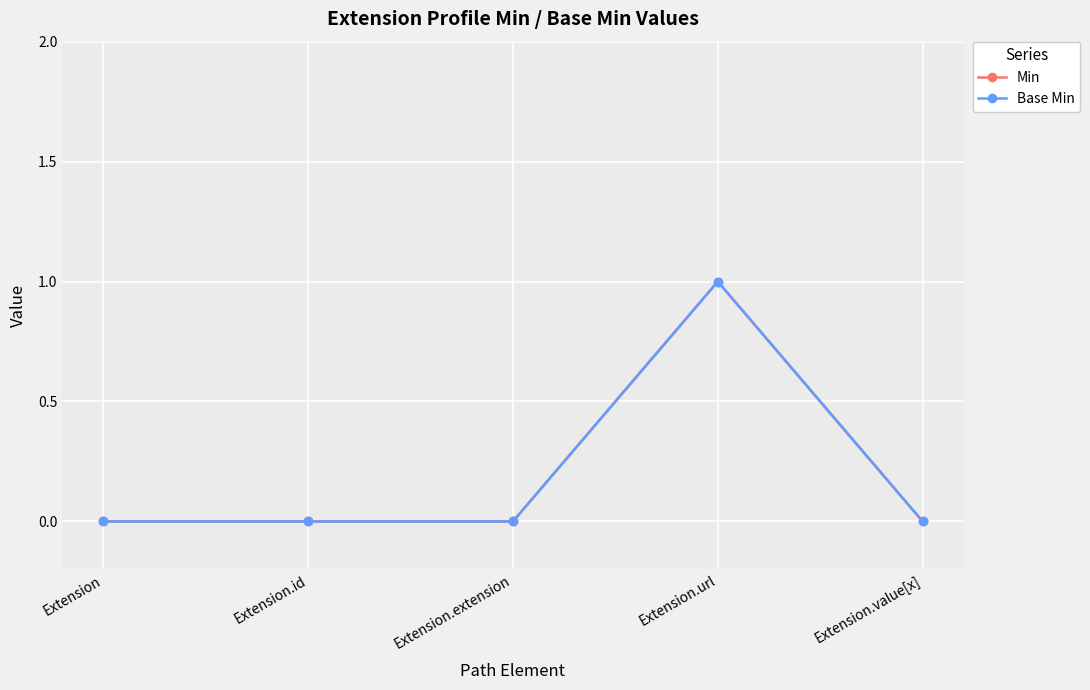

True or false: Min has more than 1 points higher than both neighbors.

False